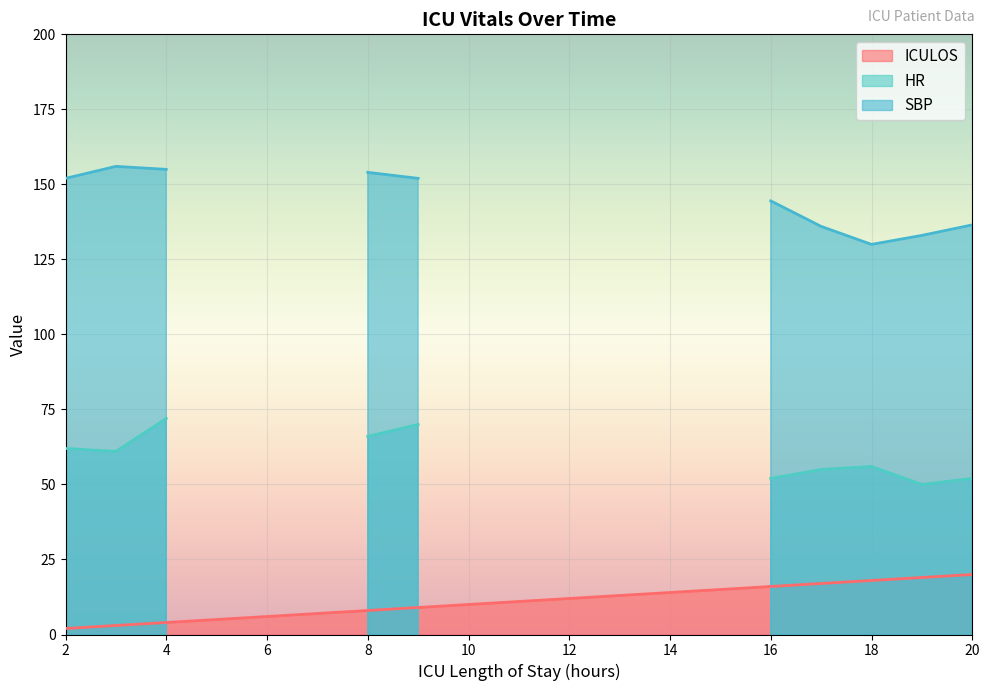

Reading left to right, extract all data points from this chart.

ICULOS: 2.0	3.0	4.0	5.0	6.0	7.0	8.0	9.0	10.0	11.0	12.0	13.0	14.0	15.0	16.0	17.0	18.0	19.0	20.0
HR: 62.0	61.0	72.0	0.0	0.0	0.0	66.0	70.0	0.0	0.0	0.0	0.0	0.0	0.0	52.0	55.0	56.0	50.0	52.0
SBP: 152.0	156.0	155.0	0.0	0.0	0.0	154.0	152.0	0.0	0.0	0.0	0.0	0.0	0.0	144.5	136.0	130.0	133.0	136.5